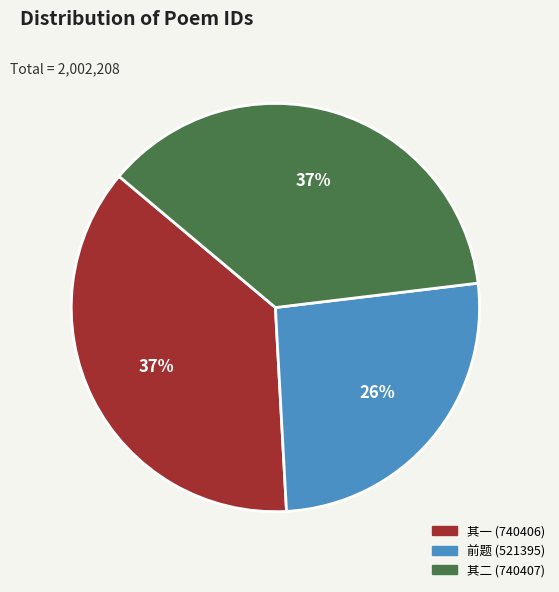

How many segments does this pie chart have?

3